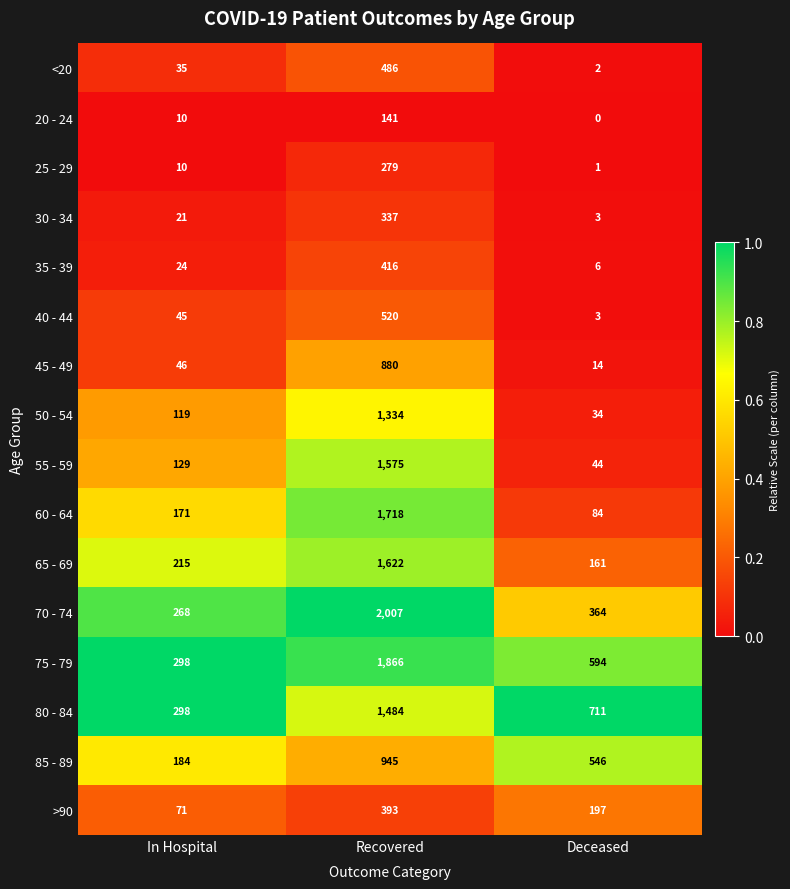

List the labels in order of 70 - 74 value, largest first.

Recovered, Deceased, In Hospital